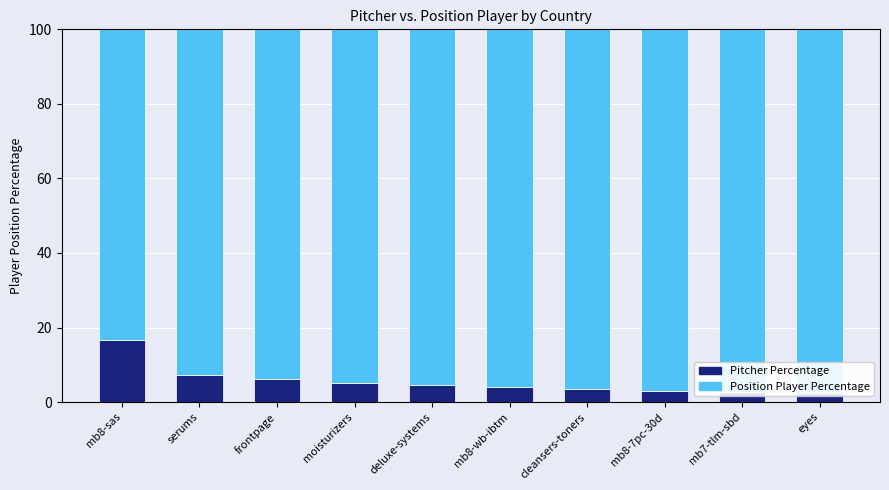

What is the value of the Row # Total bar at the 1st from the left?

83.3